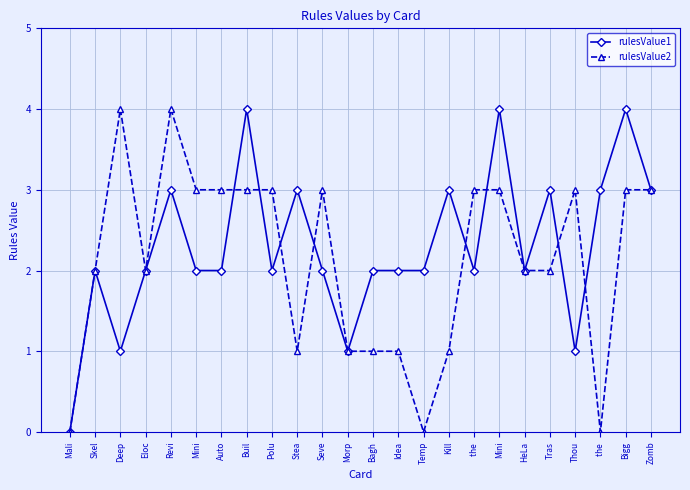

Is the value of rulesValue2 at Eloc greater than the value of rulesValue1 at Buil?

No